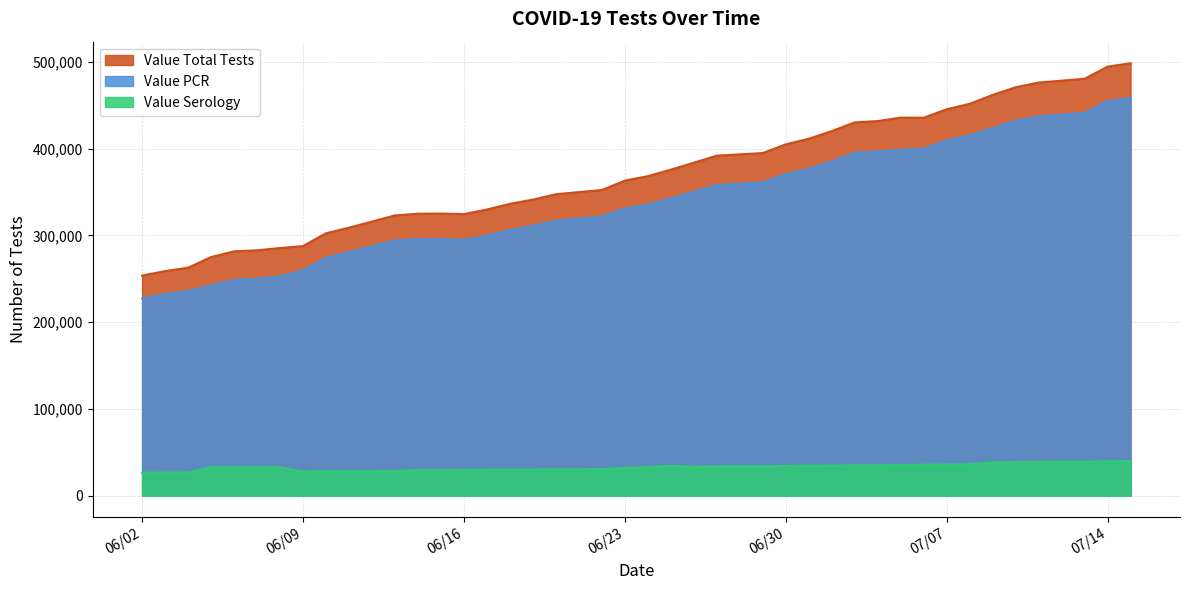

At 06/14/2020, list the series in order from smallest to largest.

Value Serology, Value PCR, Value Total Tests